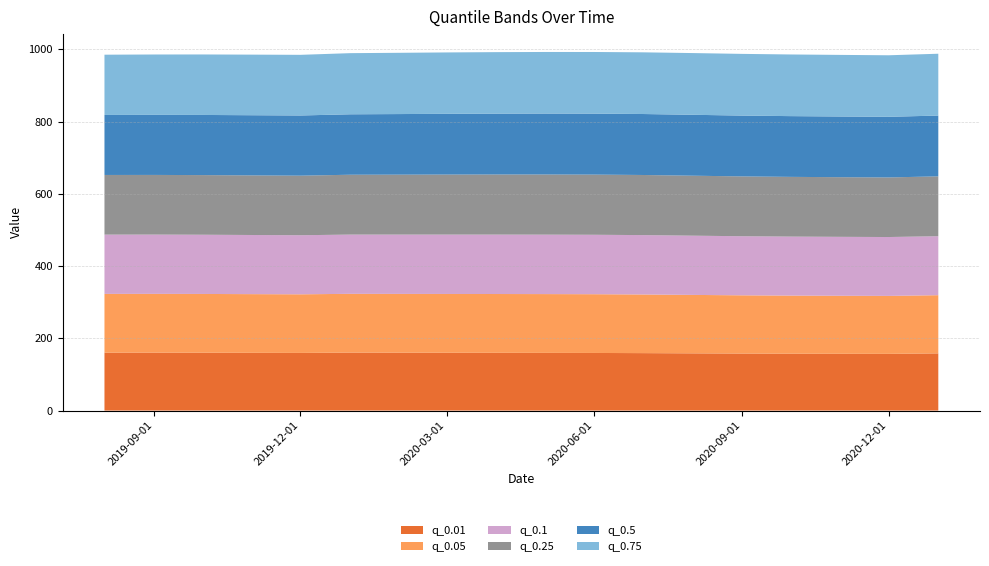

What is the minimum value for q_0.01?

157.0